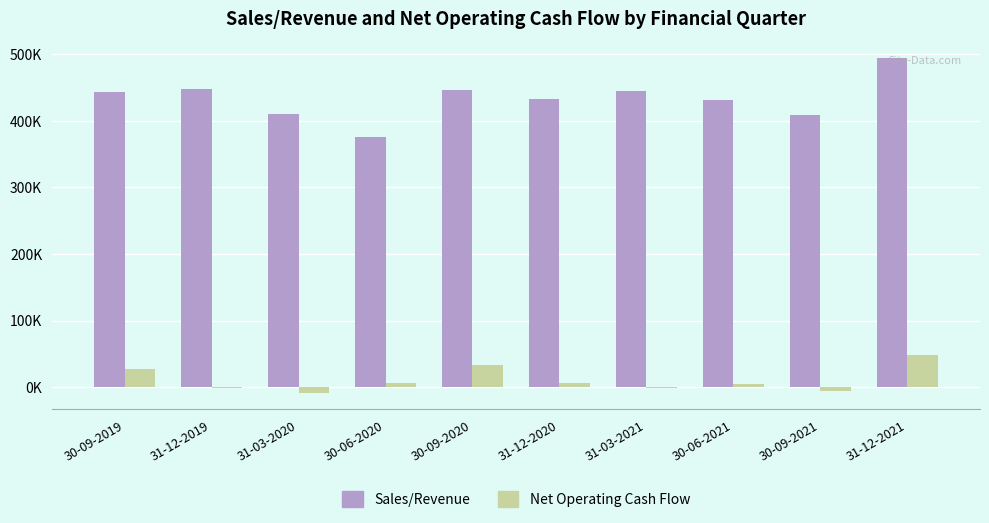

What are all the series names shown in the legend?

Sales/Revenue, Net Operating Cash Flow